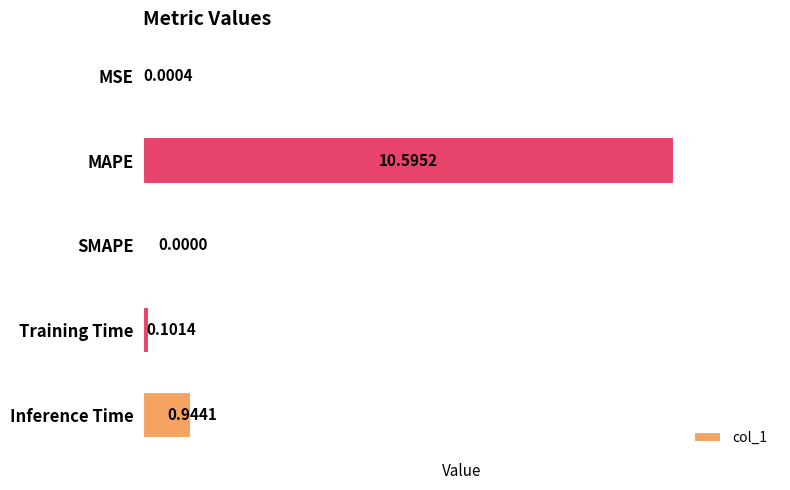

What is the sum of the values at Inference Time and MAPE?

11.5